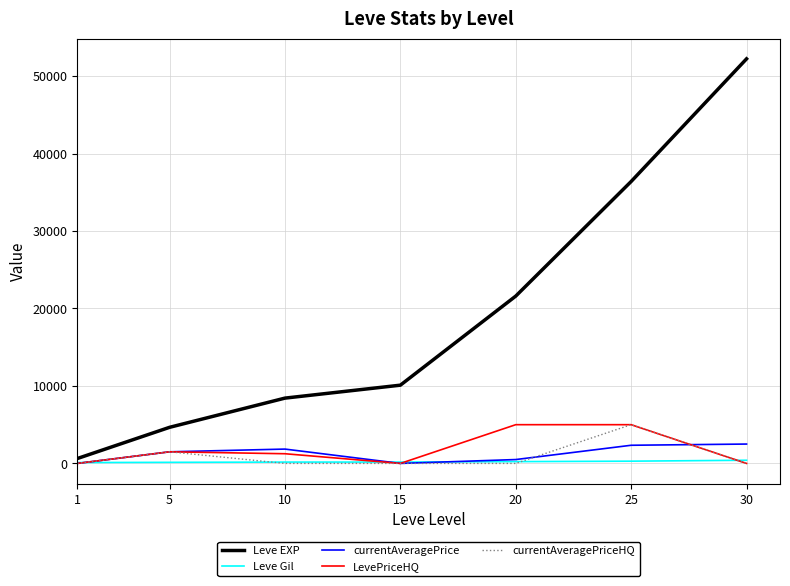

Which series has the widest spread of values?

Leve EXP